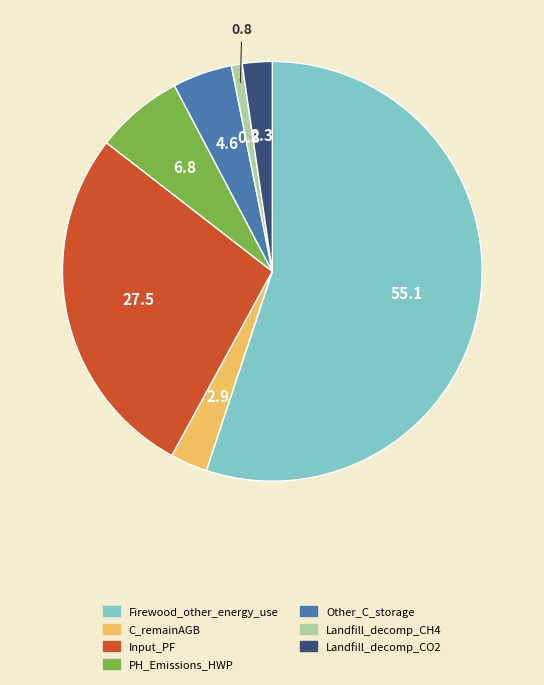

How many segments does this pie chart have?

7